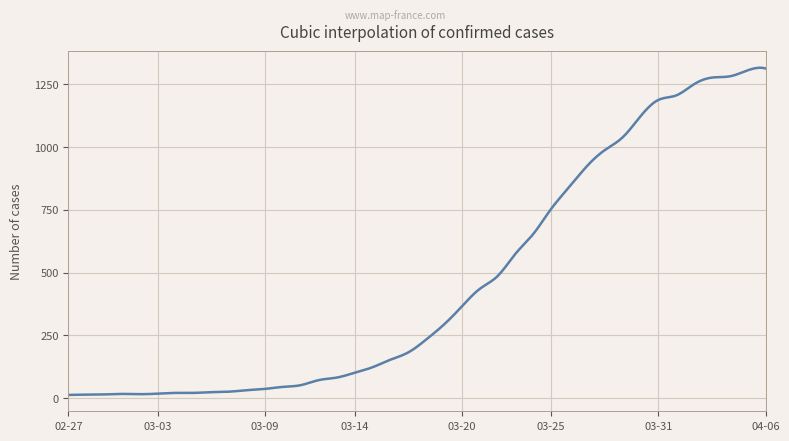

What is the greatest value displayed?

1316.1